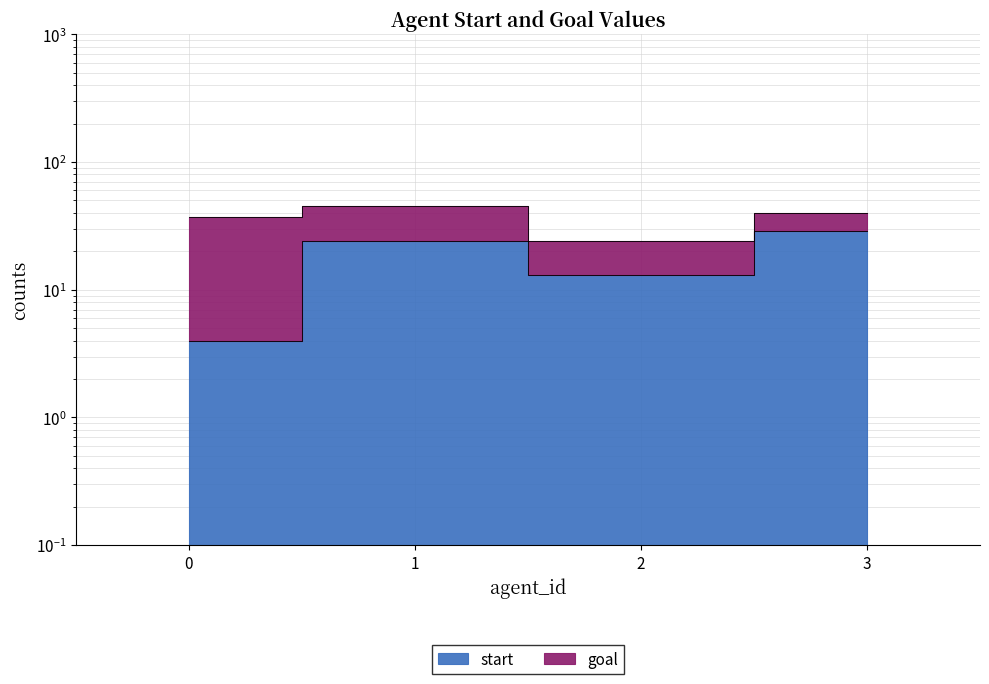

What is the value of the 2nd point from the left?

24